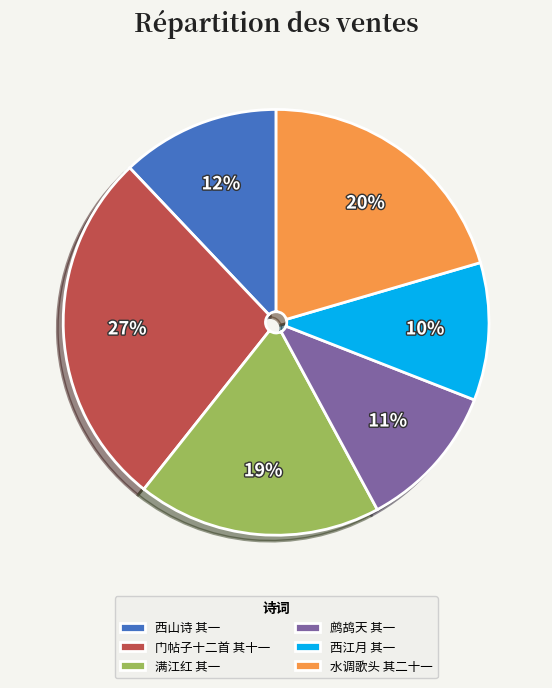

How many slices are in this pie chart?

6